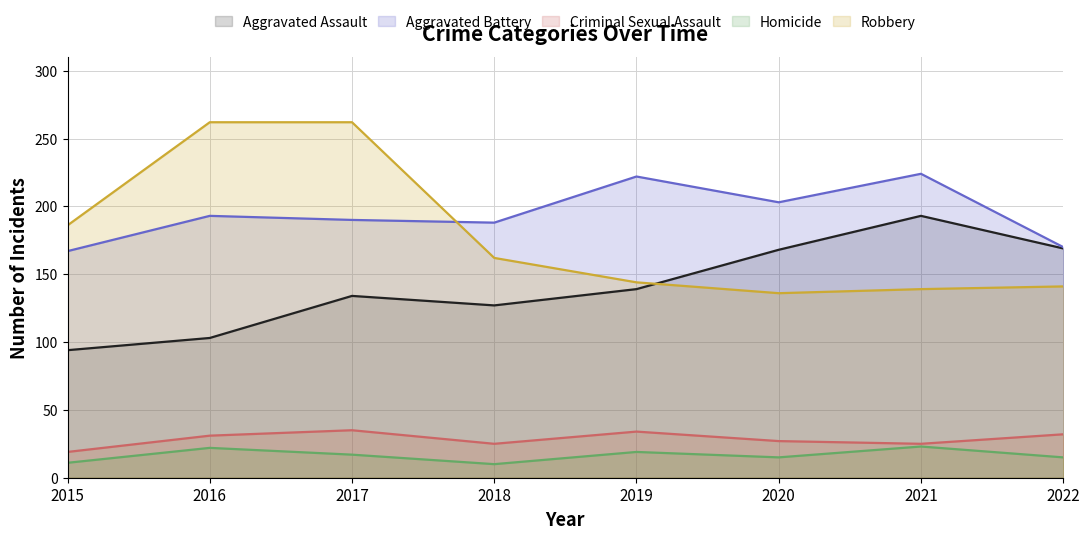

True or false: Aggravated Assault and Criminal Sexual Assault intersect in this chart.

False